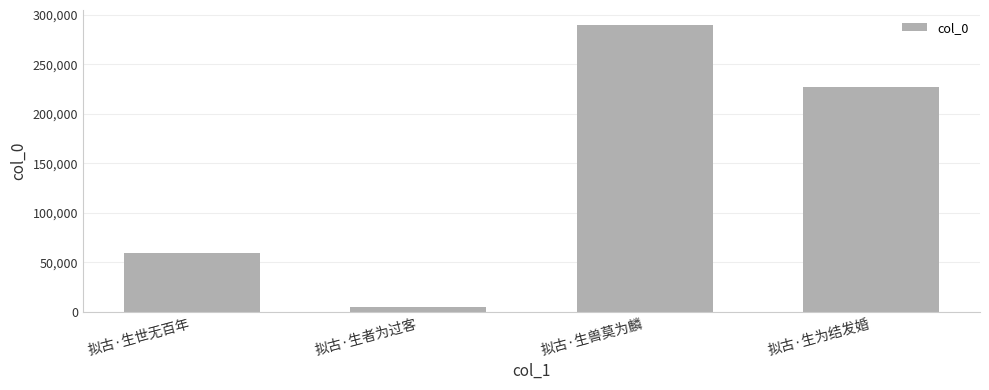

The chart shows a value of 59748 at 拟古·生世无百年. True or false?

True